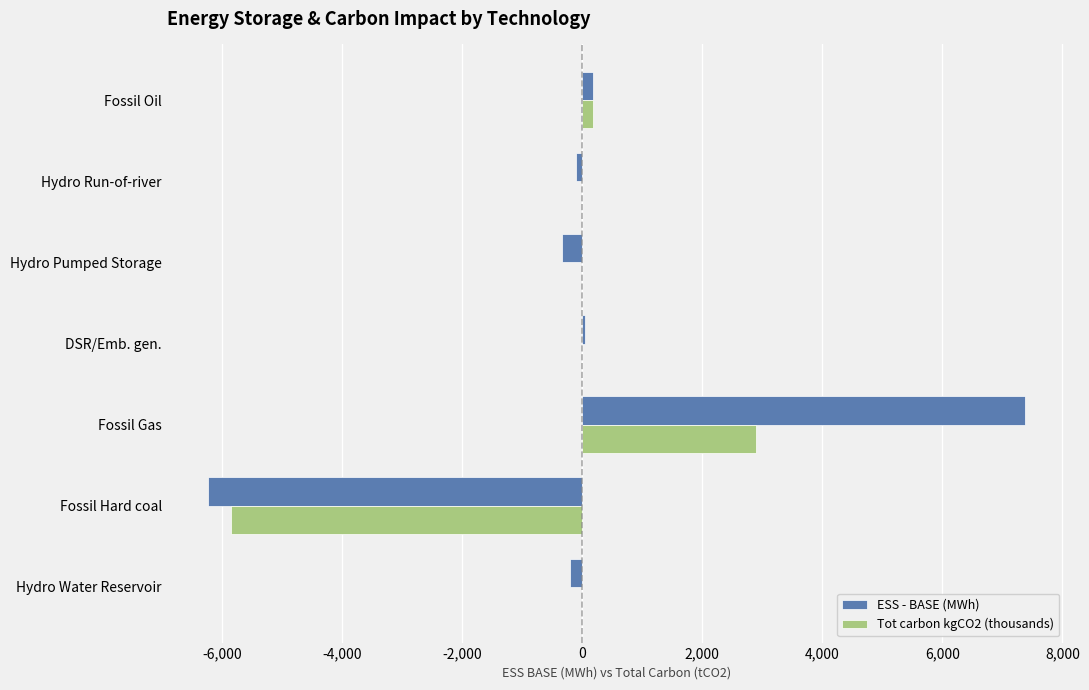

Which series changed the most between Fossil Hard coal and Hydro Pumped Storage?

ESS - BASE (MWh)